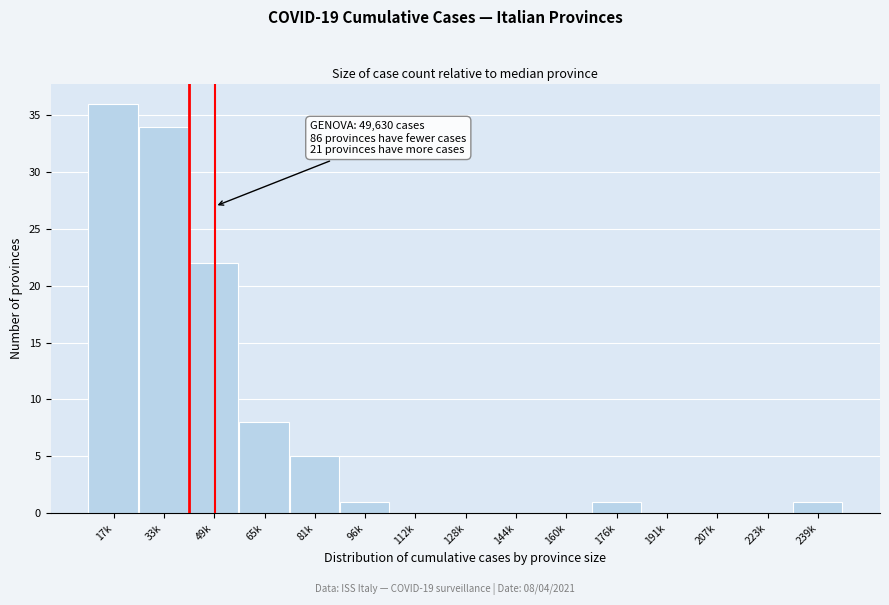

Reading left to right, transcribe all the data shown in this chart.

17k=36	33k=34	49k=22	65k=8	81k=5	96k=1	112k=0	128k=0	144k=0	160k=0	176k=1	191k=0	207k=0	223k=0	239k=1